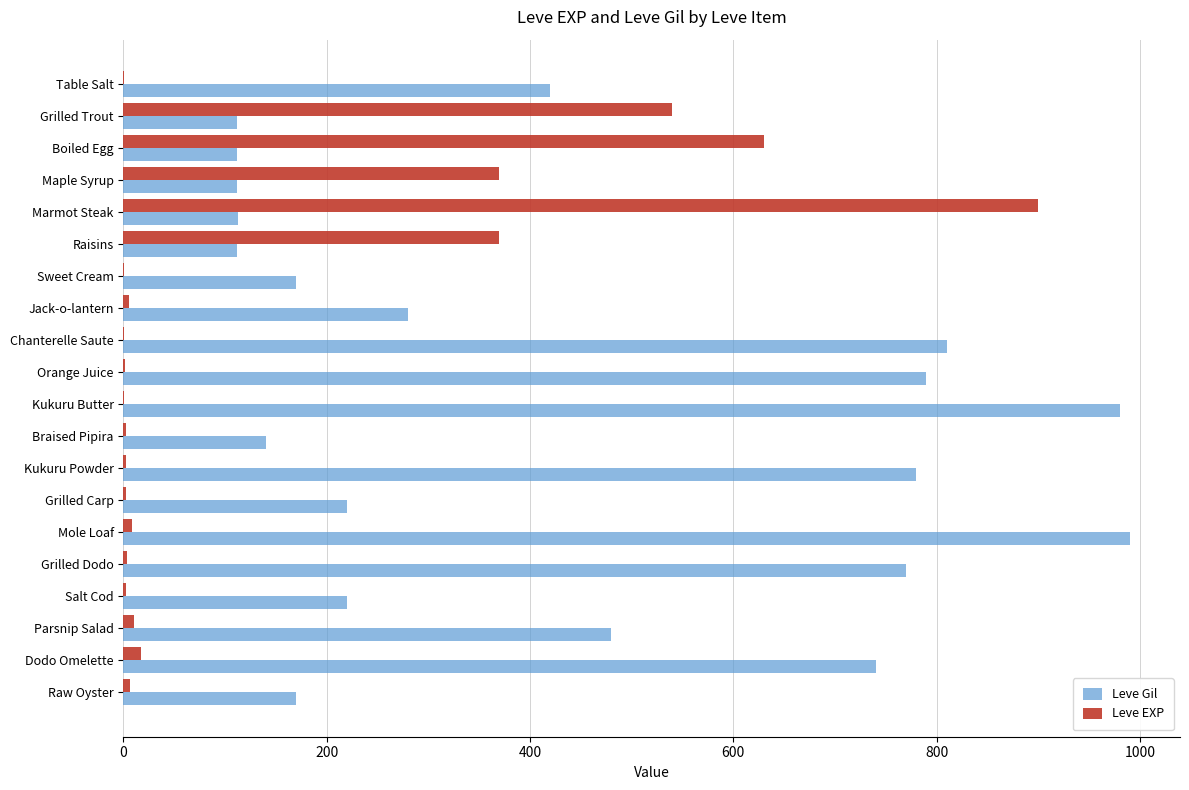

The value of Leve Gil at Mole Loaf is 990. True or false?

True